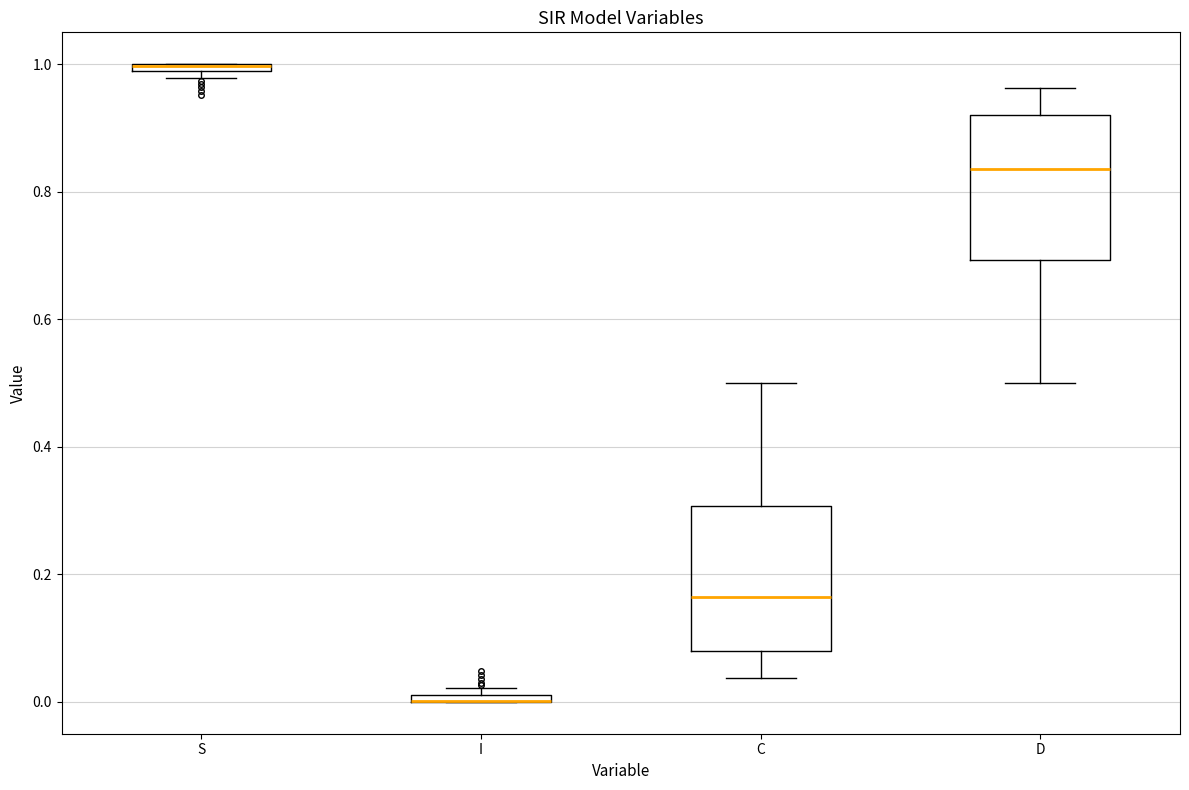

Where is the lower edge of the box for S on the y-axis? The values are not printed on the chart, so give them approximately, as read against the axis.

0.98